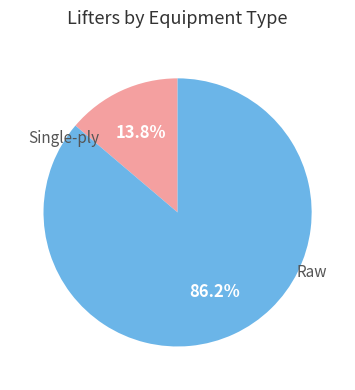

Is there a majority slice in this chart?

Yes